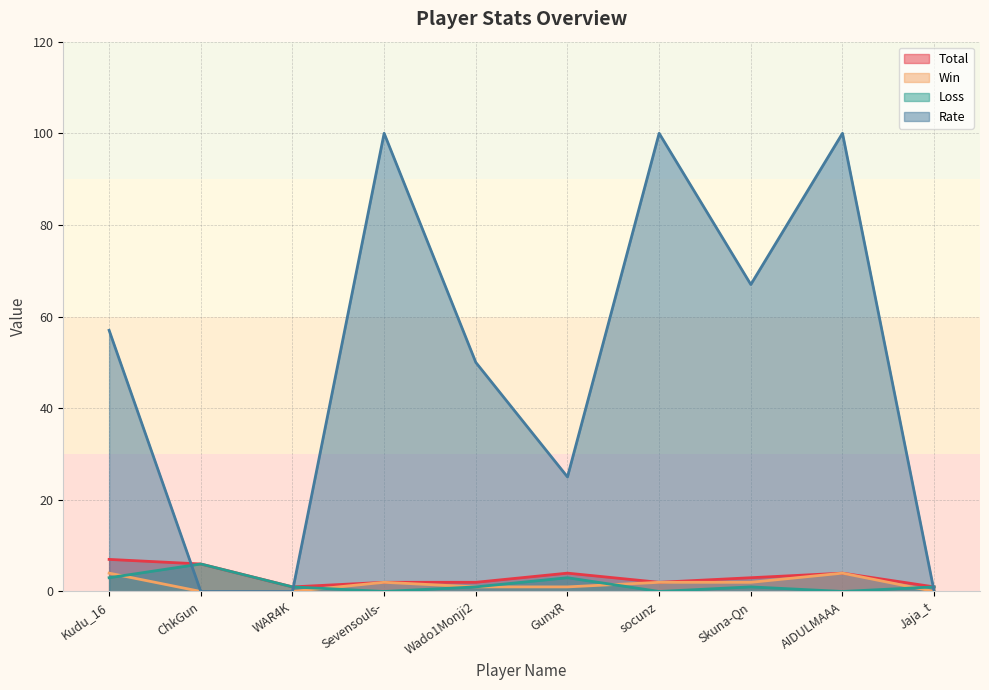

Rank the categories by Rate value from lowest to highest.

ChkGun, WAR4K, Jaja_t, GunxR, Wado1Monji2, Kudu_16, Skuna-Qn, Sevensouls-, socunz, AIDULMAAA